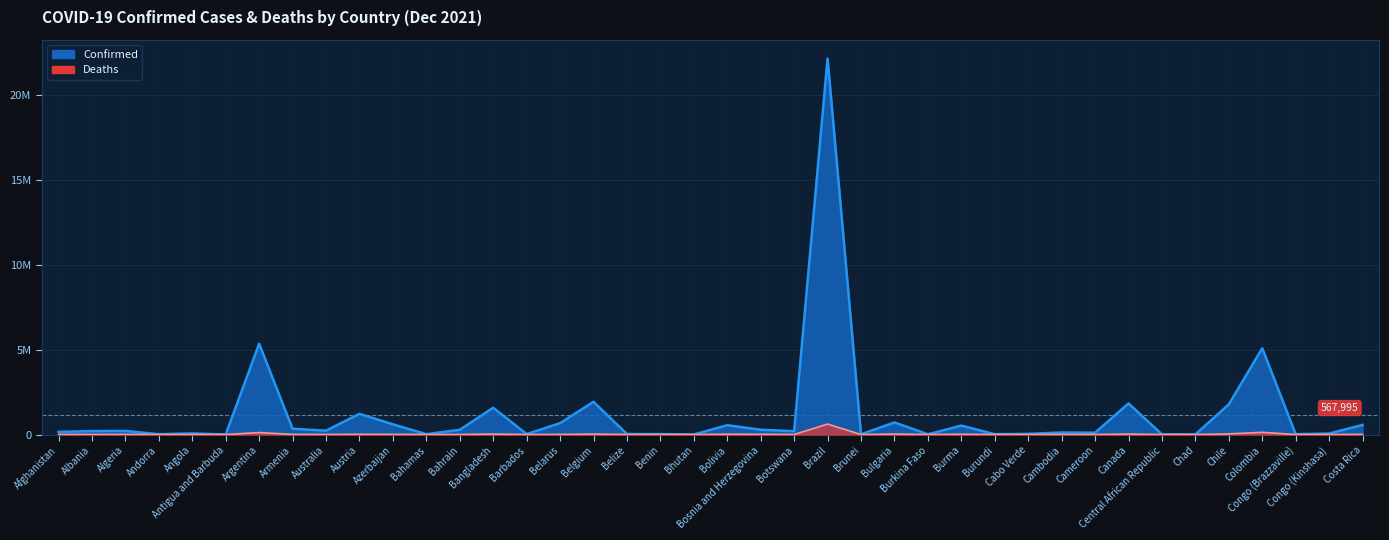

Rank the categories by value from highest to lowest.

Brazil, Argentina, Colombia, Belgium, Canada, Chile, Bangladesh, Austria, Bulgaria, Belarus, Azerbaijan, Costa Rica, Bolivia, Burma, Armenia, Bosnia and Herzegovina, Bahrain, Australia, Algeria, Albania, Botswana, Afghanistan, Cambodia, Cameroon, Angola, Congo (Kinshasa), Cabo Verde, Belize, Barbados, Benin, Bahamas, Burundi, Andorra, Congo (Brazzaville), Burkina Faso, Brunei, Central African Republic, Chad, Antigua and Barbuda, Bhutan